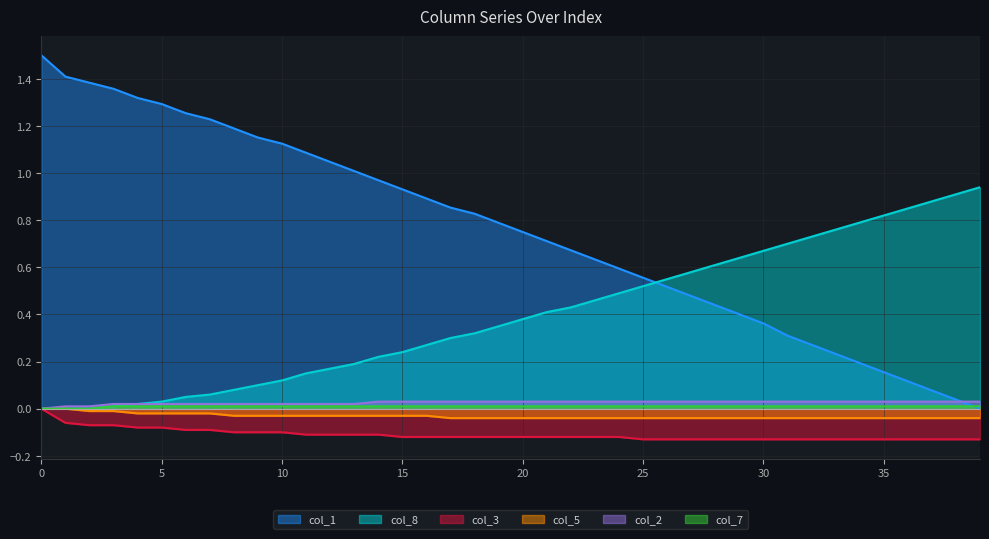

List the labels in order of col_7 value, largest first.

3, 4, 5, 6, 7, 8, 9, 10, 11, 12, 13, 14, 15, 16, 17, 18, 19, 20, 21, 22, 23, 24, 25, 26, 27, 28, 29, 30, 31, 32, 33, 34, 35, 36, 37, 38, 39, 0, 1, 2